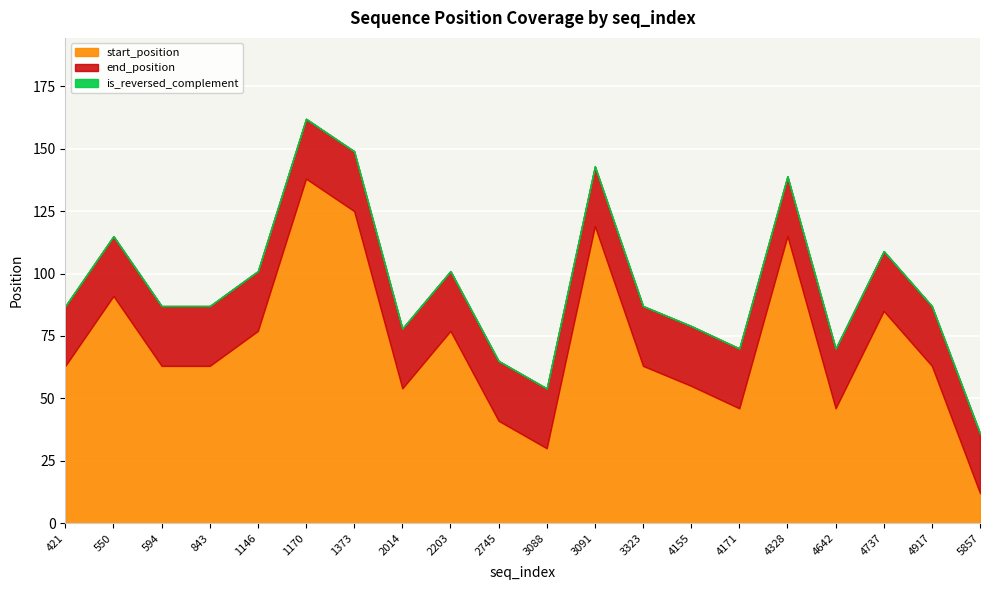

What are all the series names shown in the legend?

start_position, end_position, is_reversed_complement